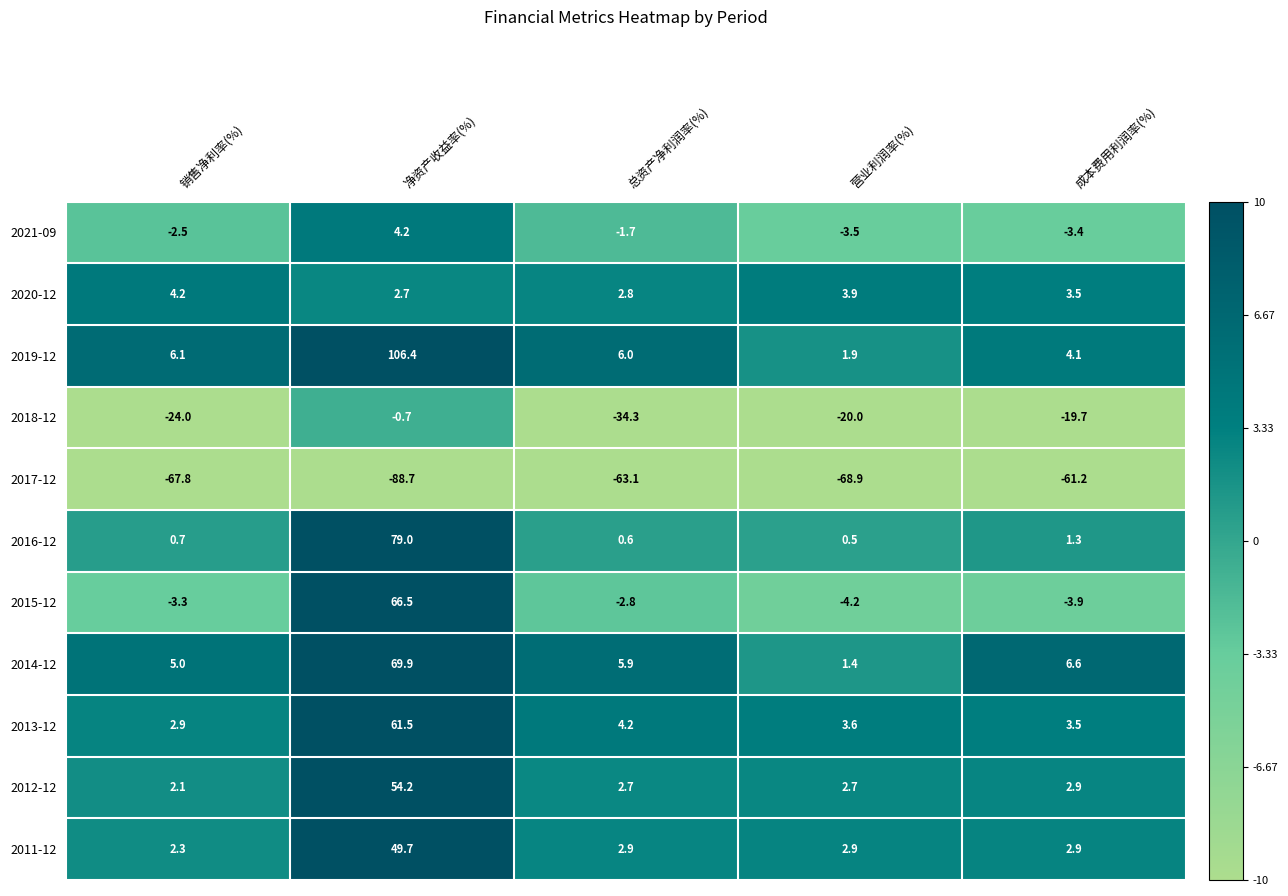

What is the sum of all 2019-12 values?

124.5